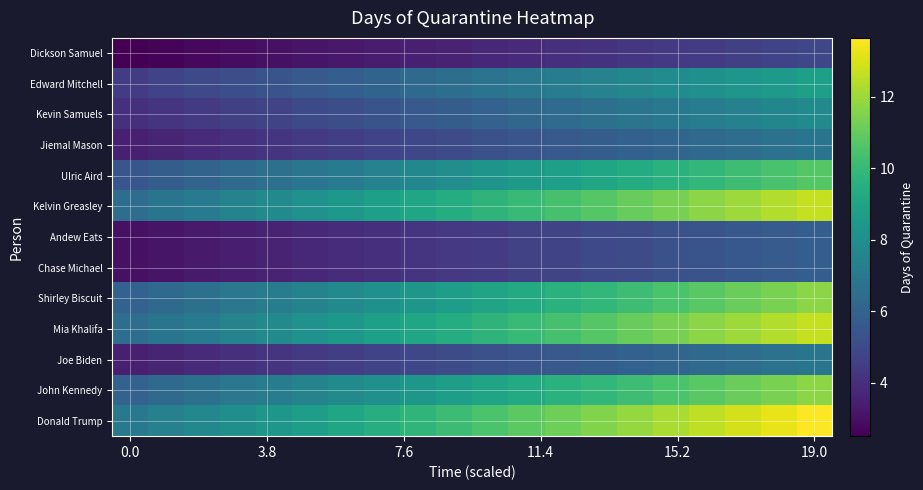

What is the greatest value displayed?

13.7